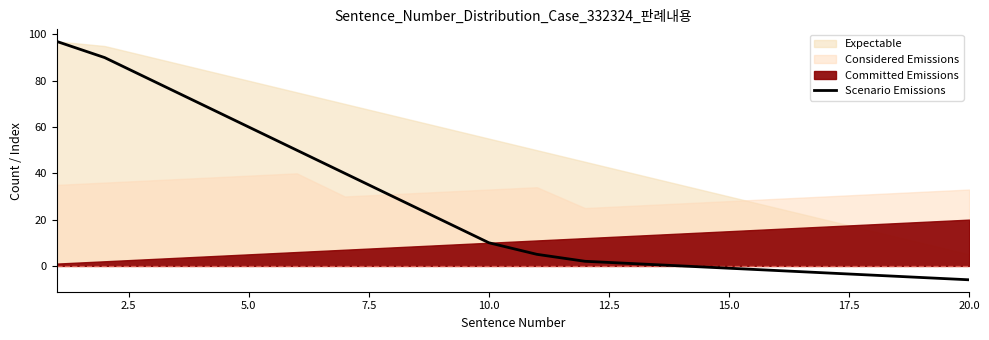

What is the maximum value for Scenario Emissions?

97